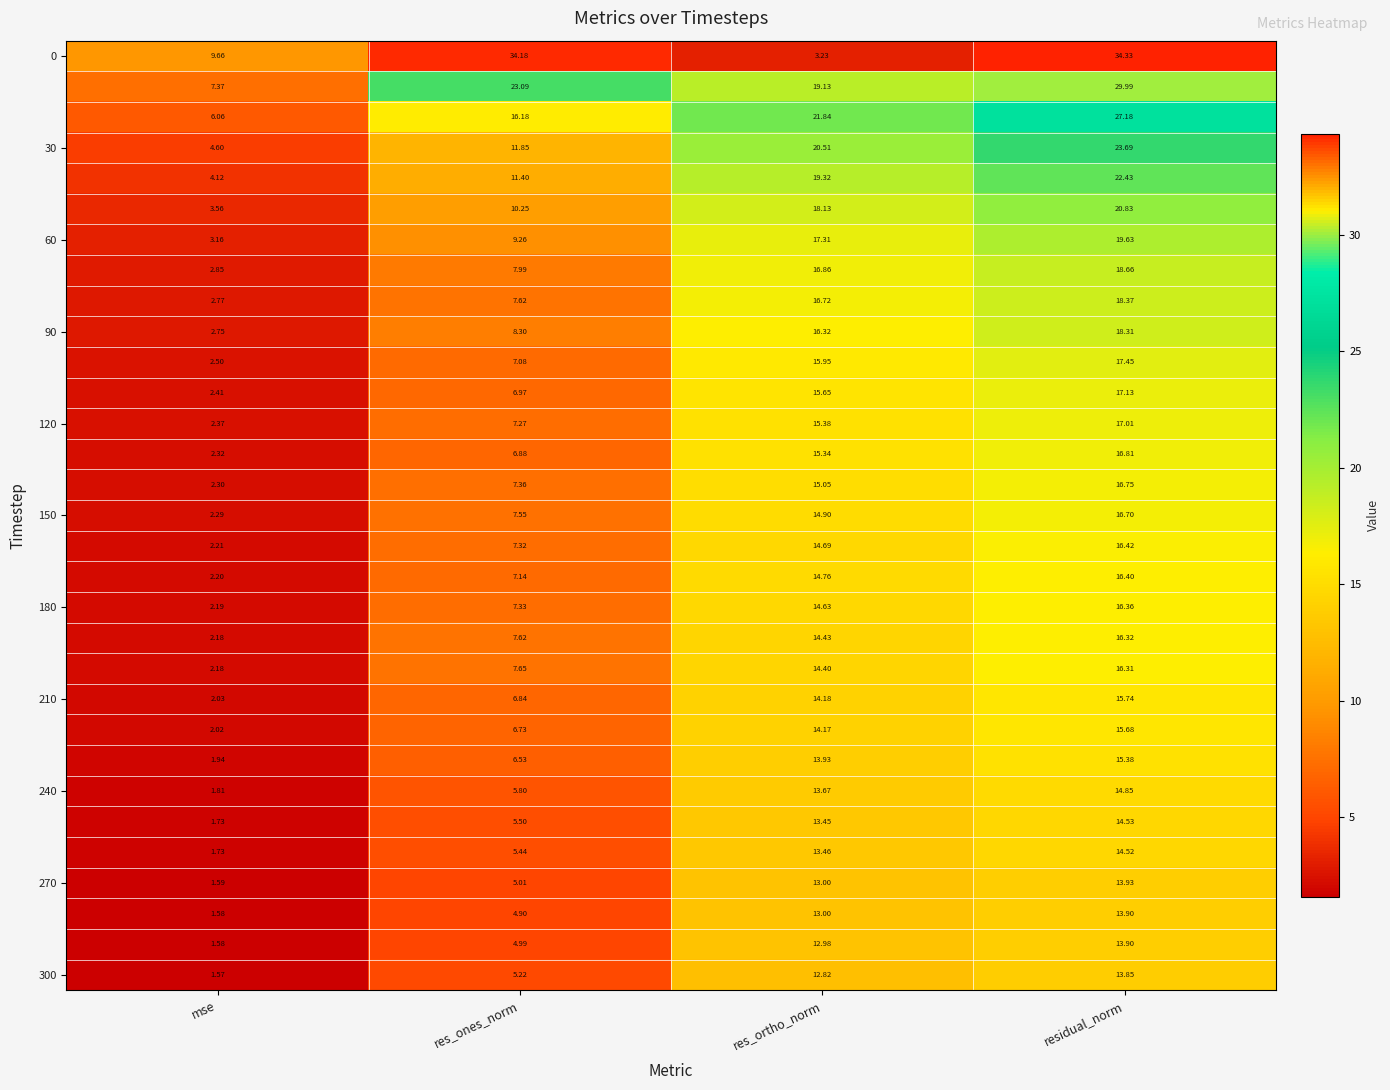

At which category is the sum across all series the highest?

residual_norm